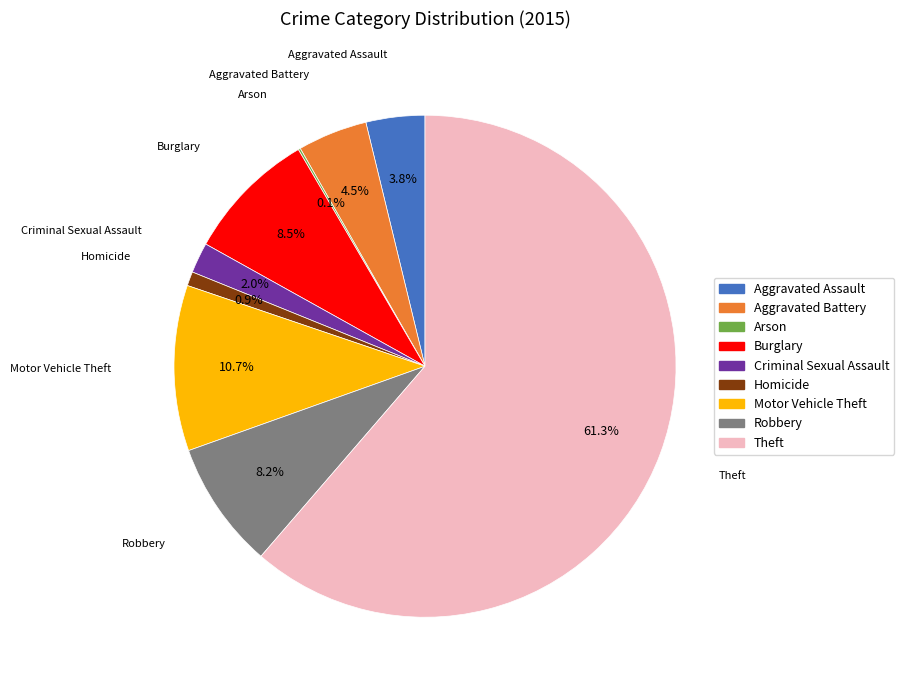

Which slice is the largest?

Theft